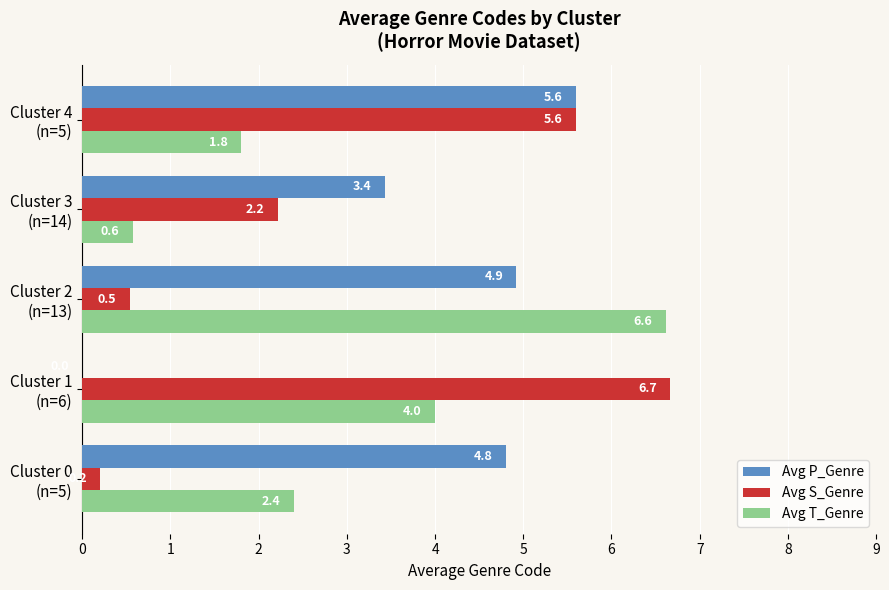

At which category is the sum across all series the highest?

Cluster 4
(n=5)